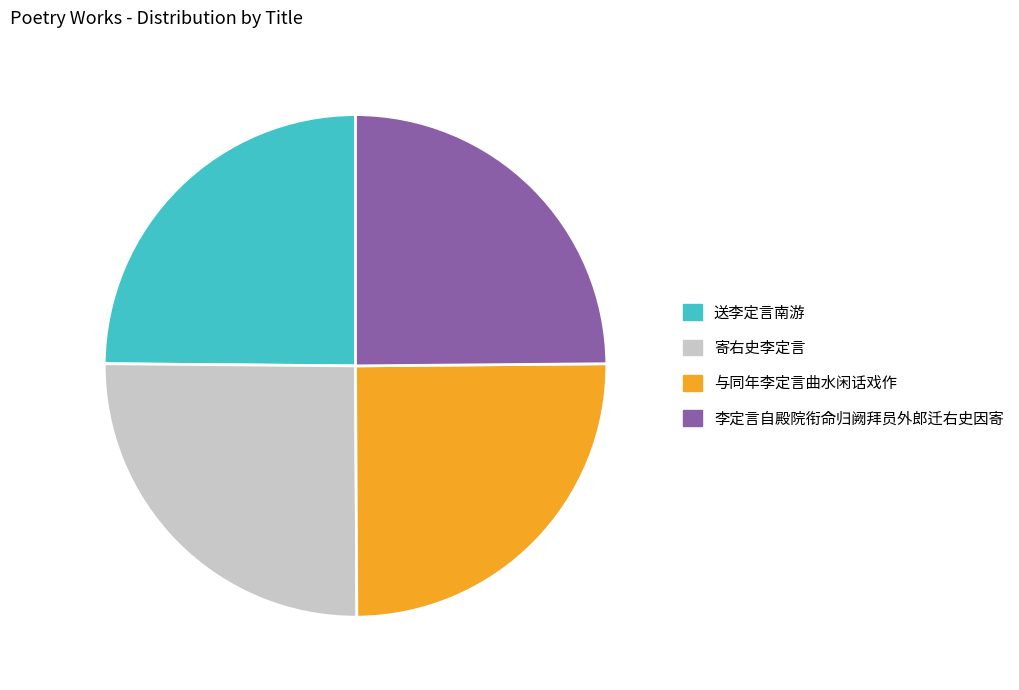

Is it true that 李定言自殿院衔命归阙拜员外郎迁右史因寄 is 20% of the pie?

False